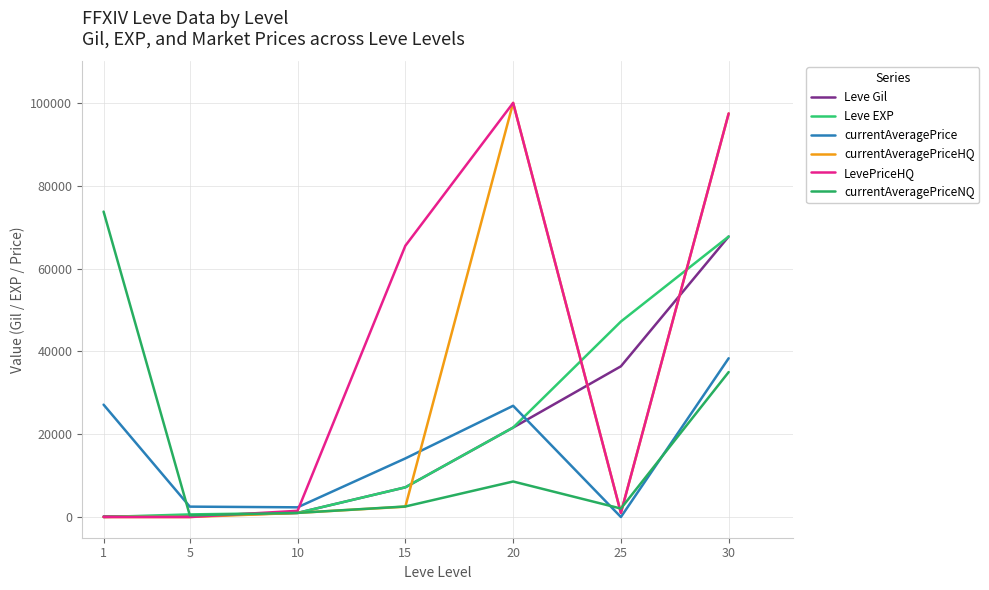

What is the total value across all series at 10?

7822